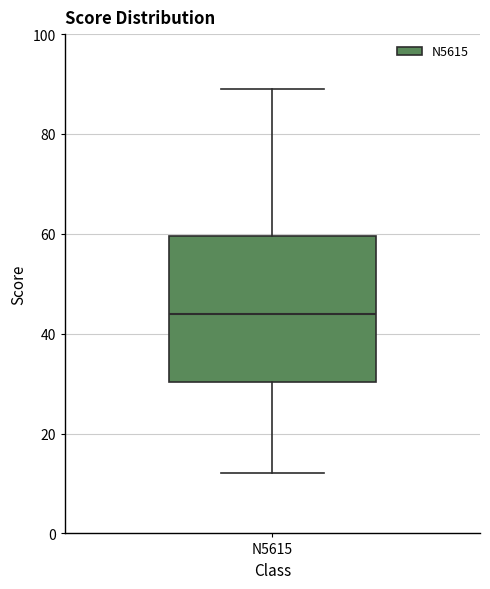

Transcribe this box plot: give where the median line is, the range the box spans, and where the two whiskers end, as read against the y-axis. The values are not printed on the chart, so give them approximately, as read against the axis.

median 44, box 30 to 60, whiskers 12 to 90